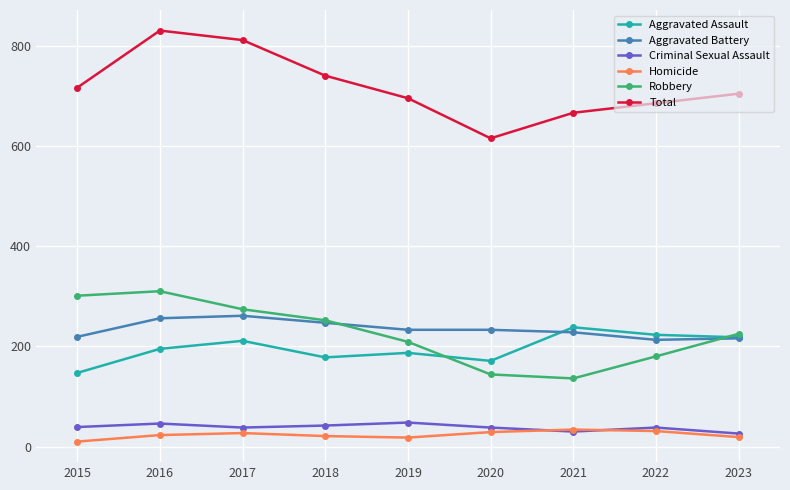

True or false: Aggravated Assault has a value of 113 at 2017.

False